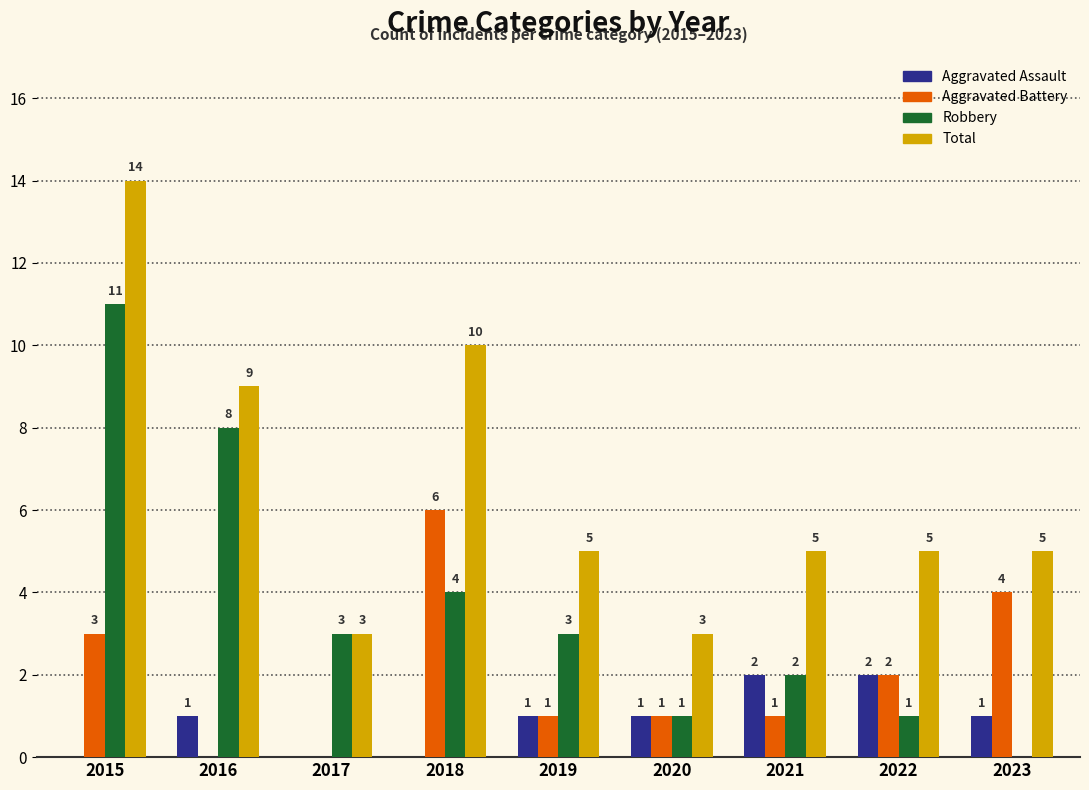

What is the sum of the Aggravated Battery values at 2022 and 2016?

2